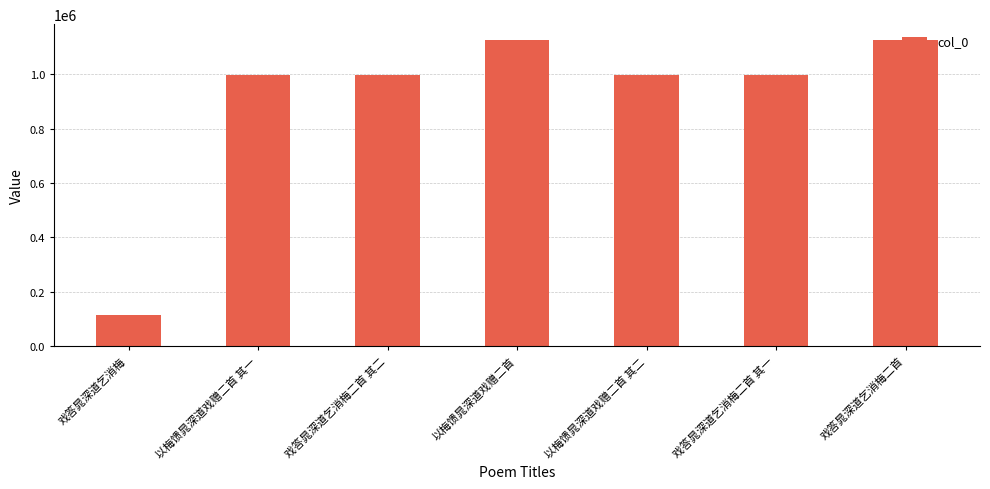

What value does the data have at 戏答晁深道乞消梅二首 其二, to the nearest 50?

995500